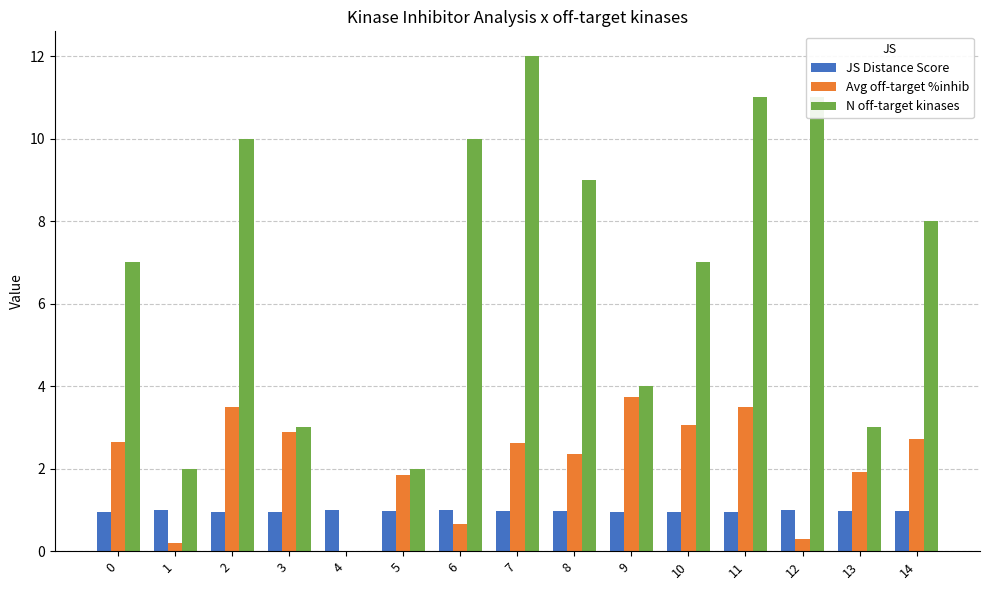

Is the value of JS Distance Score at 3 greater than the value of N off-target kinases at 6?

No